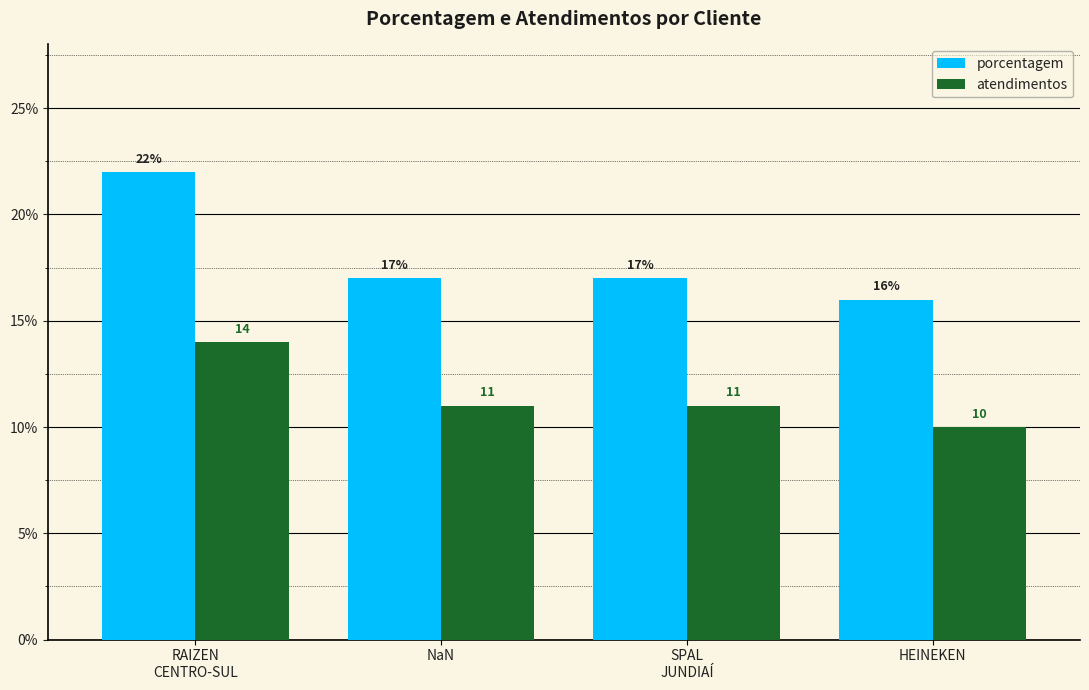

Which series has the largest range (max minus min)?

porcentagem